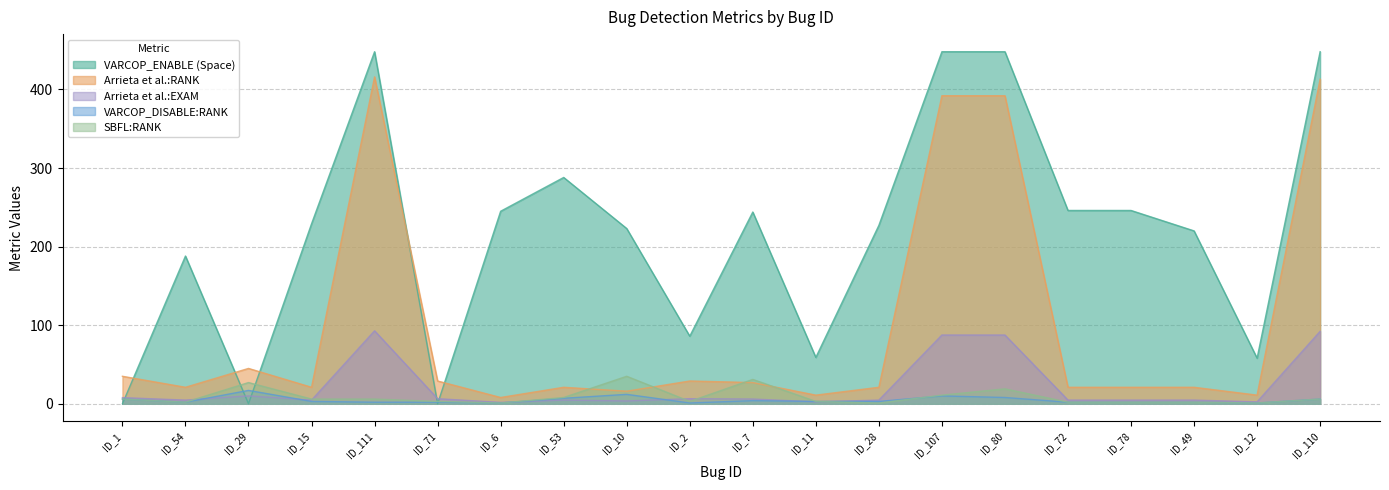

What is the approximate value of Arrieta et al.:EXAM at ID_80?

87.5